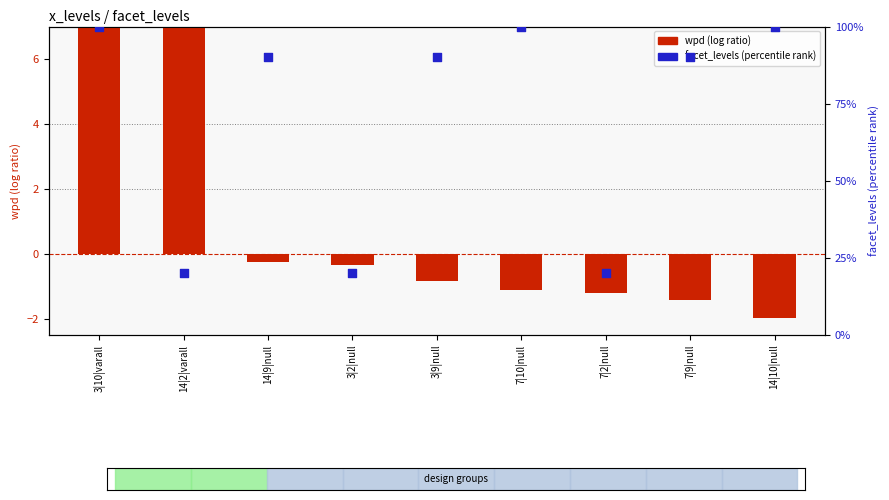

Is the value of wpd (log ratio) at 3|2|null greater than the value of facet_levels (percentile rank) at 3|2|null?

No